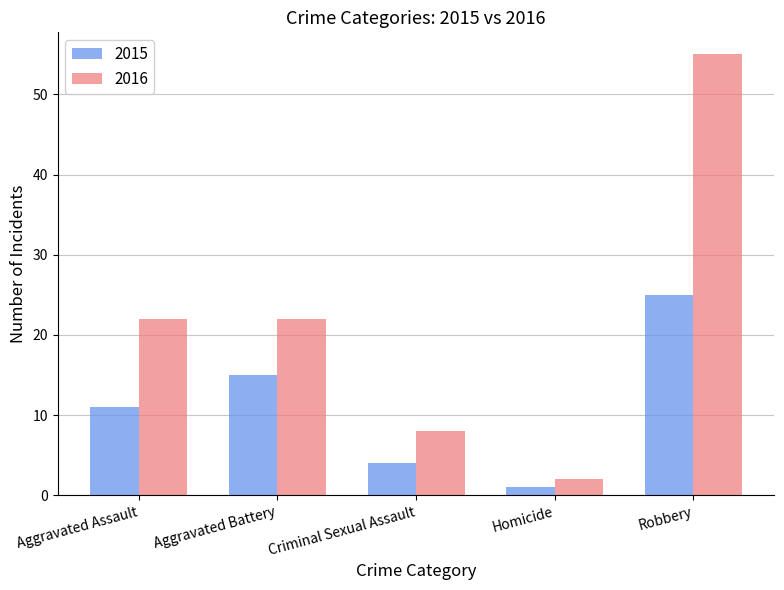

The value of 2015 at Aggravated Battery is 15. True or false?

True